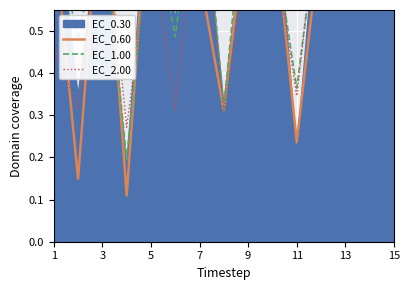

Which series changed the most between 3 and 7?

EC_1.00